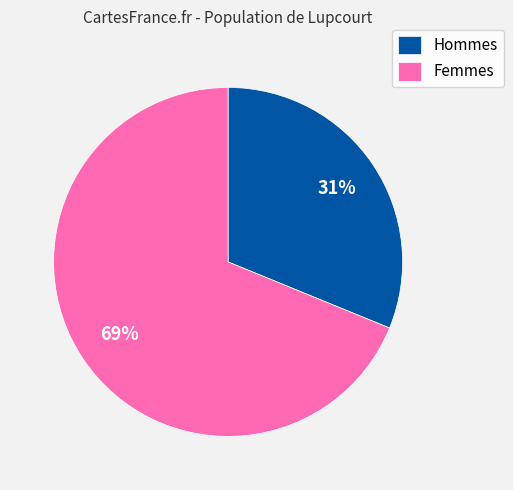

Is there any slice that represents more than half of the pie?

Yes